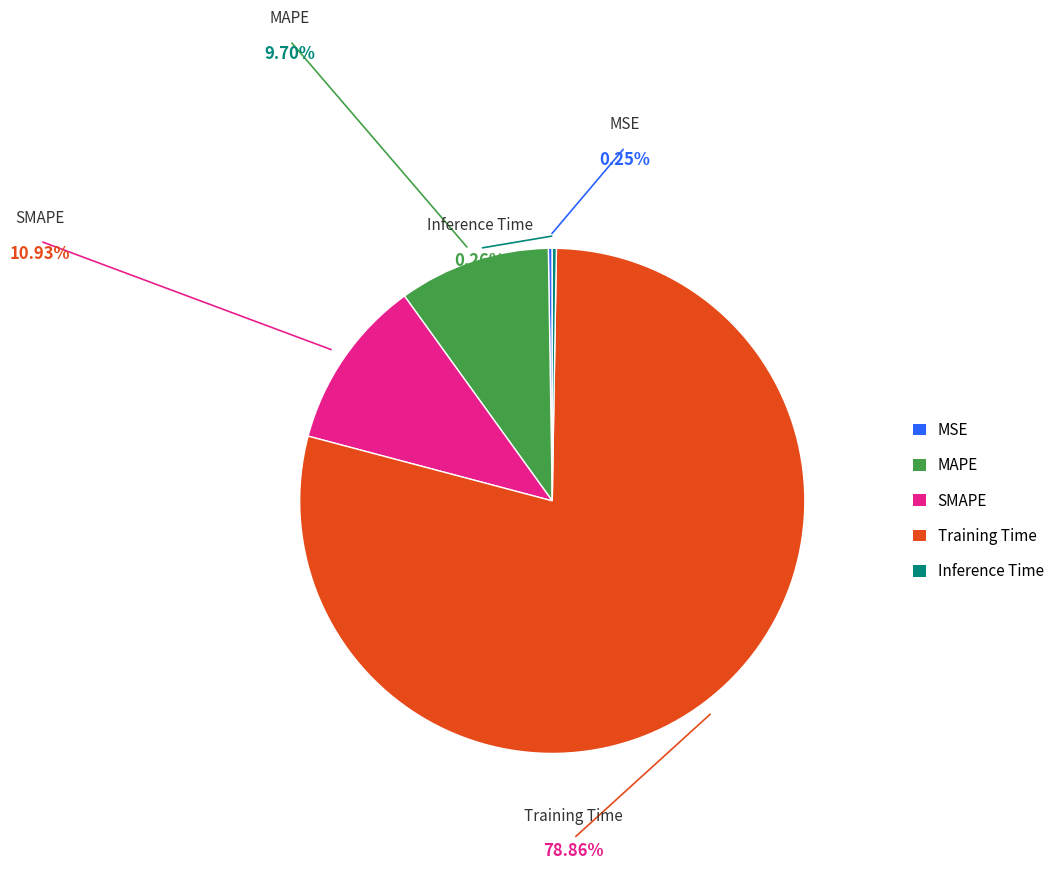

Which has a higher value, MSE or MAPE?

MAPE